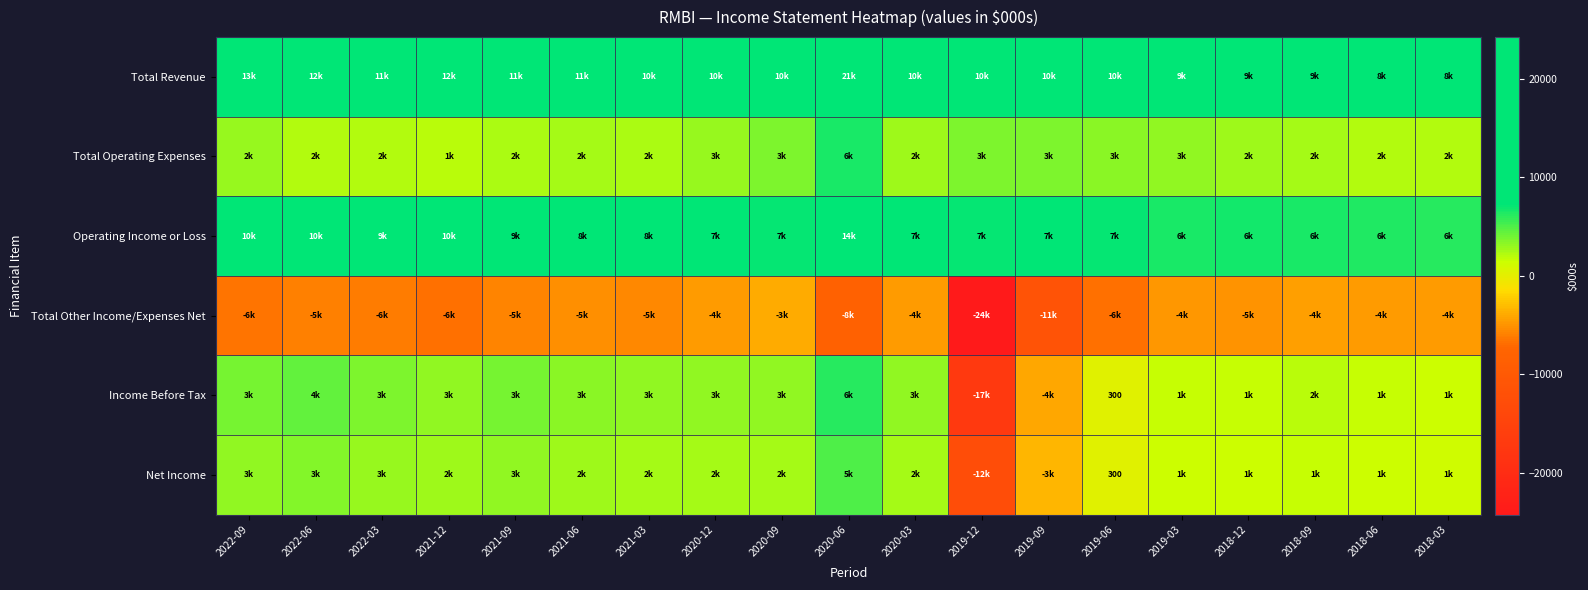

What is the spread (max minus min) of values at 2020-09?

14600